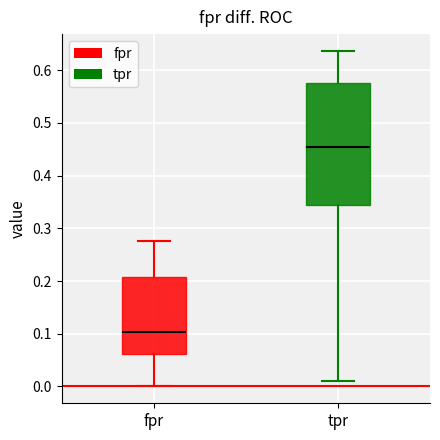

Reading left to right, transcribe this box plot: for each box, give where its median line is, the range the box spans, and where its two whiskers end, as read against the y-axis. The values are not printed on the chart, so give them approximately, as read against the axis.

fpr: median 0.10, box 0.06 to 0.21, whiskers 0.00 to 0.28
tpr: median 0.45, box 0.34 to 0.58, whiskers 0.01 to 0.64